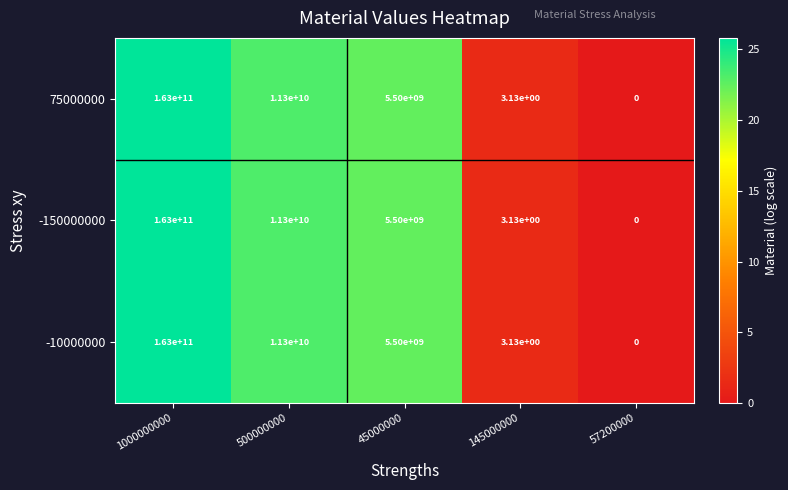

The value of -10000000 at 57200000 is 0.0. True or false?

True